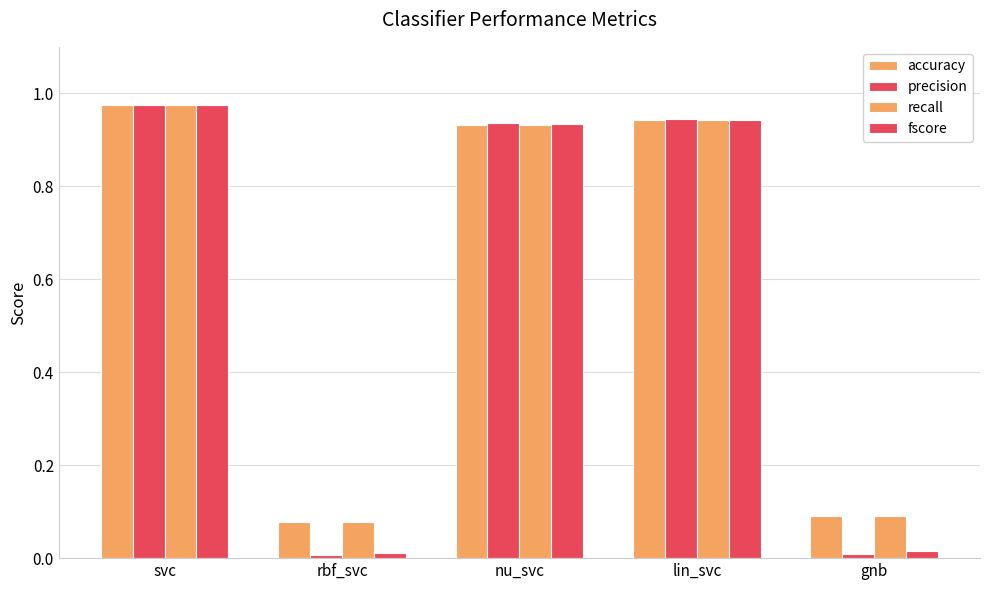

How many bars are there in total?

20